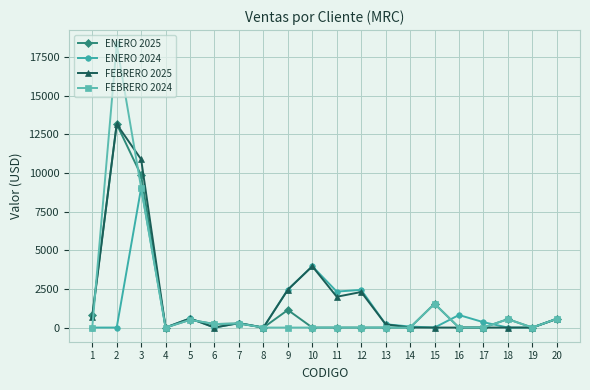

True or false: ENERO 2025 has more than 0 interior local peaks.

True